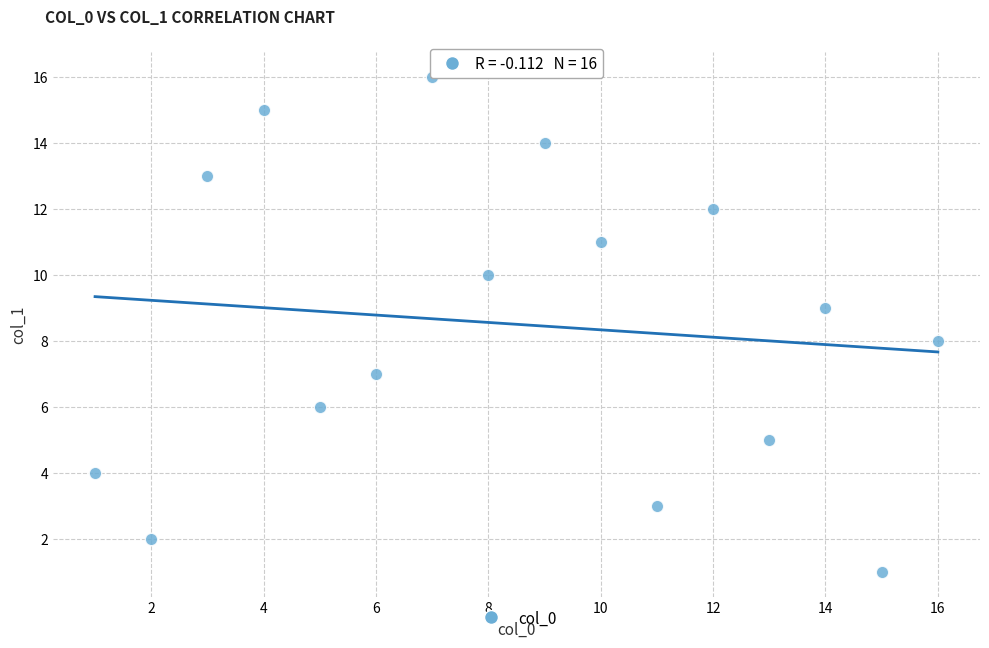

What is the range of X values (max minus min)?

15